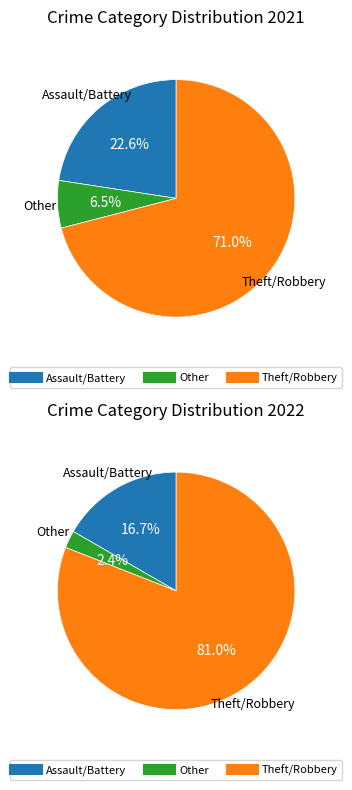

Which series has the largest range (max minus min)?

values_2022